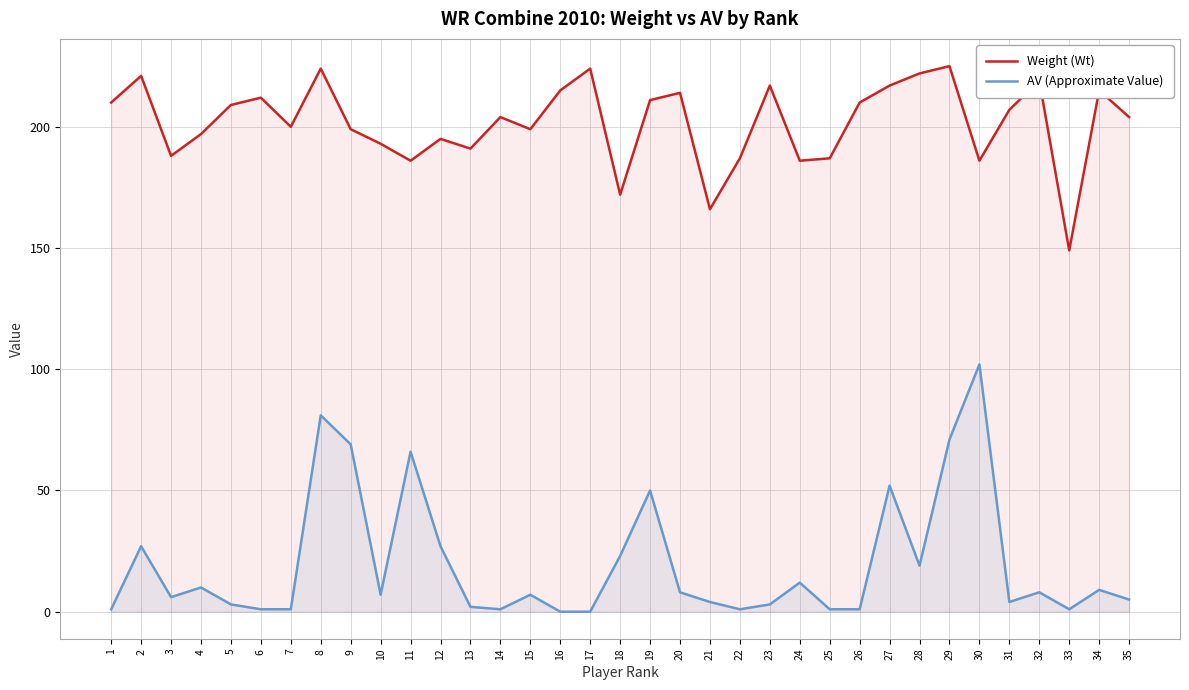

What is the value of the AV (Approximate Value) point at the 7th from the left?

1